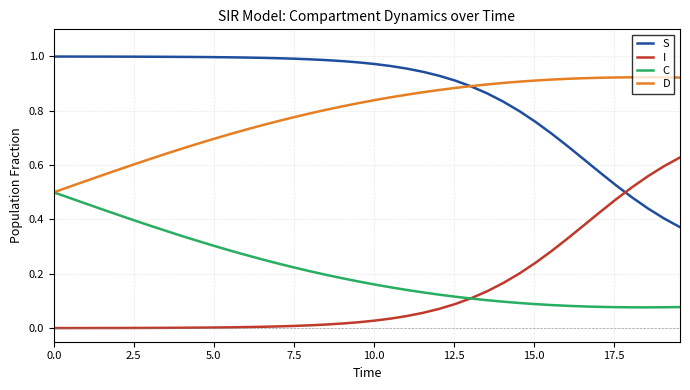

True or false: C and S intersect in this chart.

False